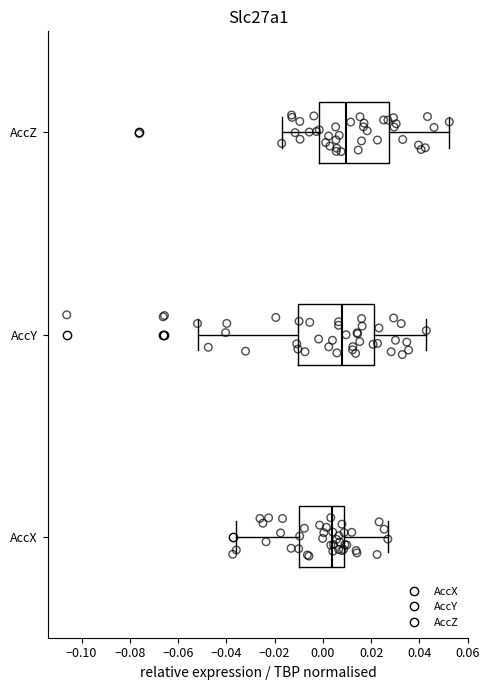

Where is the left edge of the box for AccX on the x-axis? The values are not printed on the chart, so give them approximately, as read against the axis.

-0.010